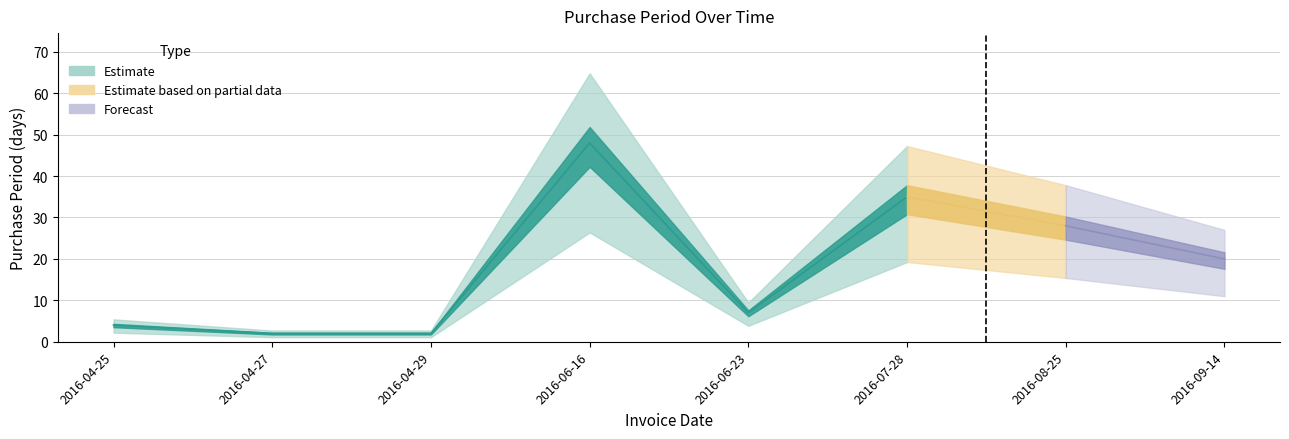

Is it true that the value at 2016-06-23 is 7?

True